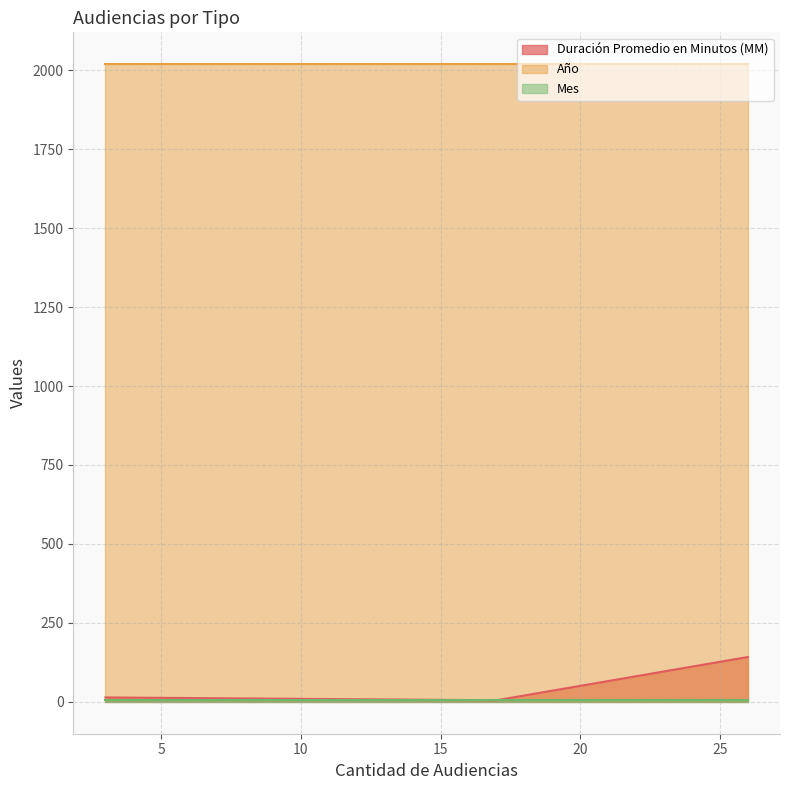

Read the Duración Promedio en Minutos (MM) value at 3.

14